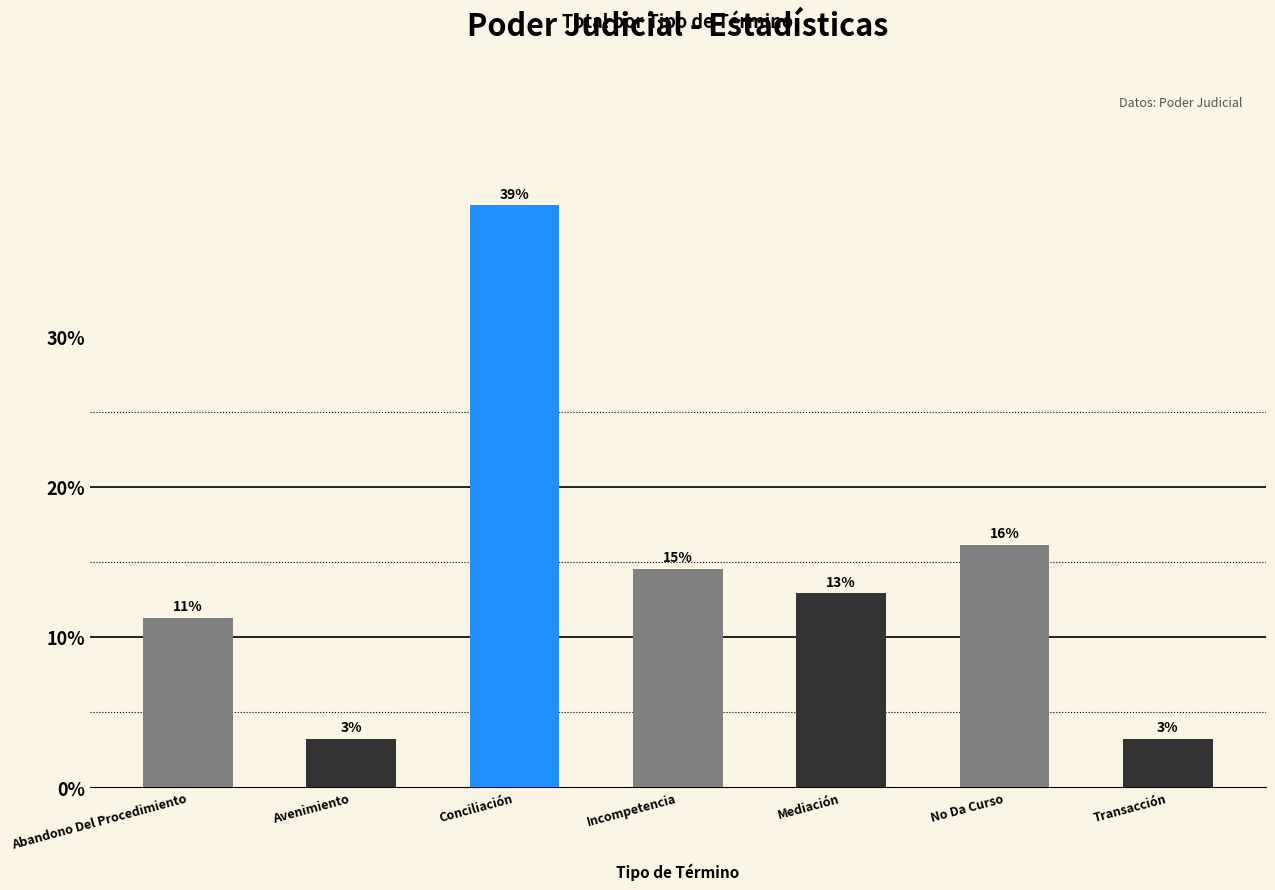

Which label corresponds to the smallest value in the chart?

Avenimiento